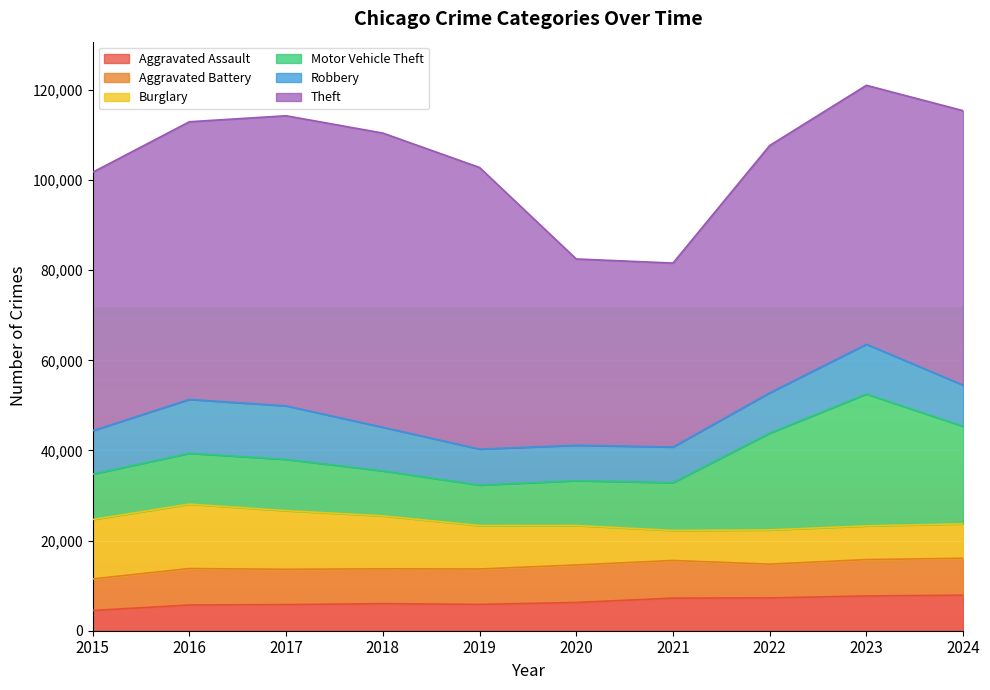

Reading left to right, what are all the values shown in this chart?

Aggravated Assault: 4480	5713	5793	6002	5841	6265	7242	7280	7711	7899
Aggravated Battery: 7019	8085	7845	7735	7858	8321	8346	7493	8077	8183
Burglary: 13184	14289	13001	11747	9638	8758	6661	7594	7480	7634
Motor Vehicle Theft: 10068	11285	11380	9985	8978	9959	10605	21466	29253	21650
Robbery: 9638	11960	11880	9681	7995	7855	7920	8964	11053	9136
Theft: 57352	61623	64386	65290	62497	41345	40819	54891	57469	60908